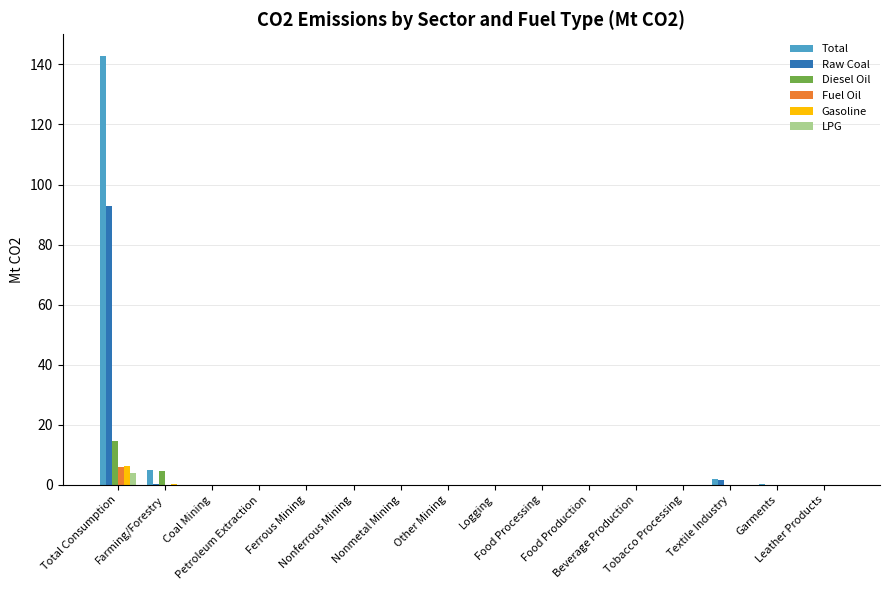

At which label does Gasoline reach its peak?

Total Consumption